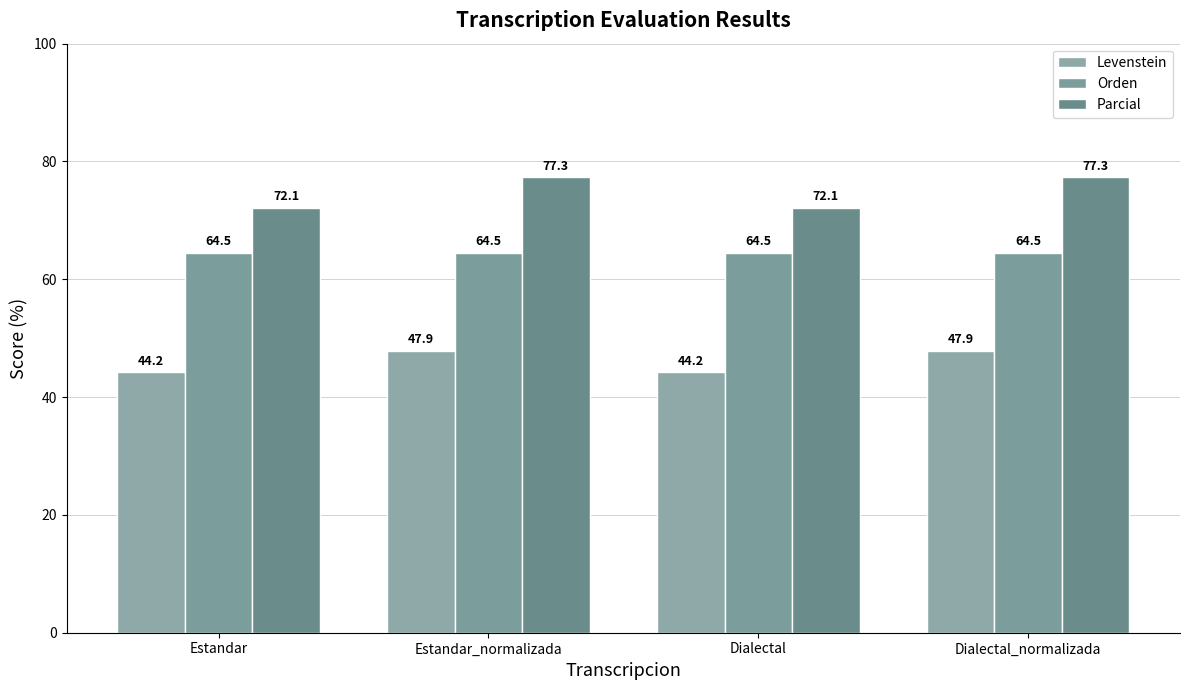

Which series has the widest spread of values?

Parcial